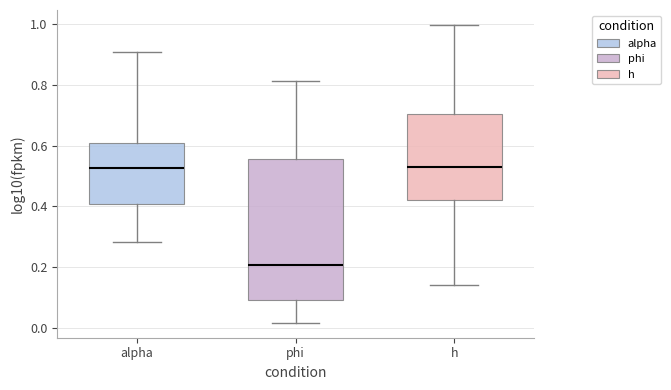

Where does the median line of the box for h sit on the y-axis? The values are not printed on the chart, so give them approximately, as read against the axis.

0.52